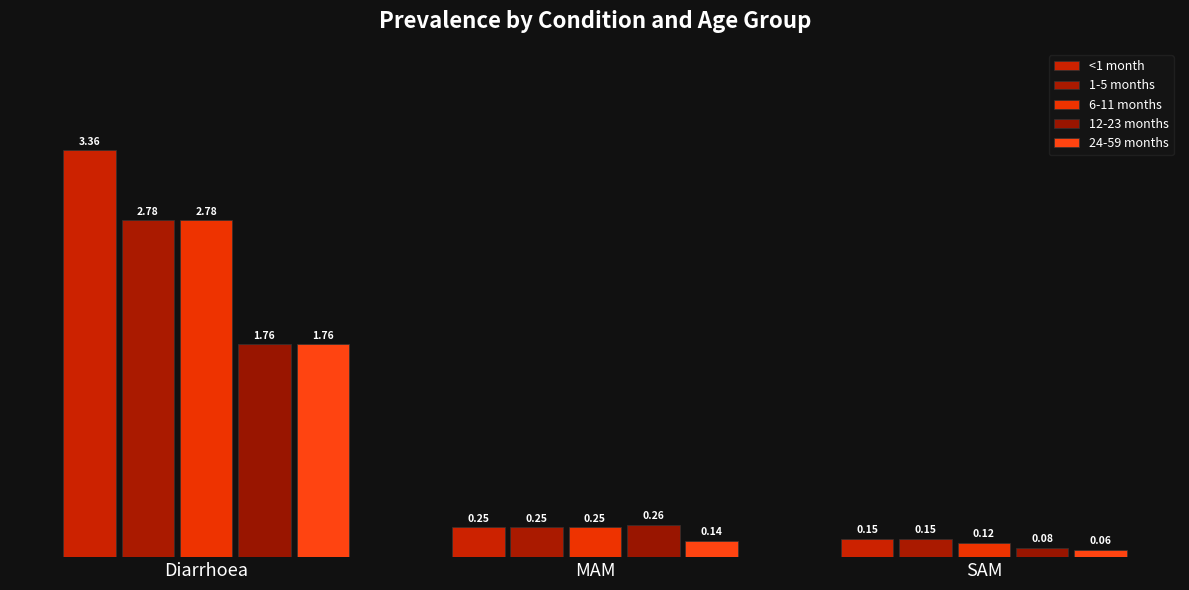

How many bars are there in each group?

5